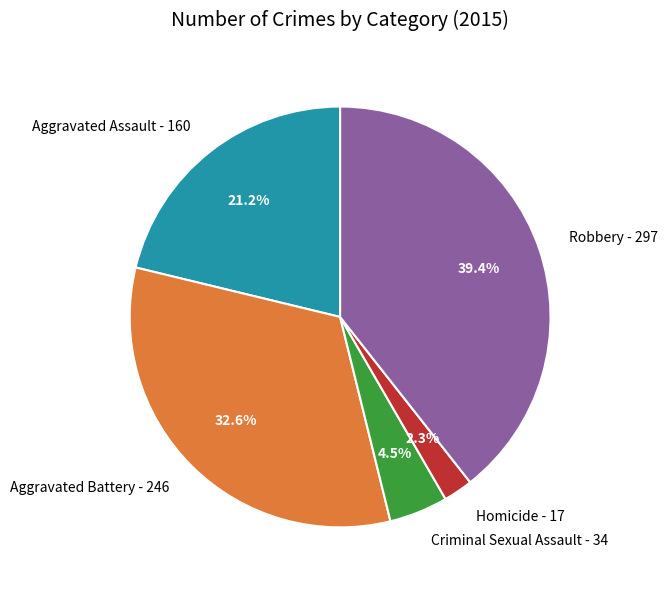

Is there a majority slice in this chart?

No